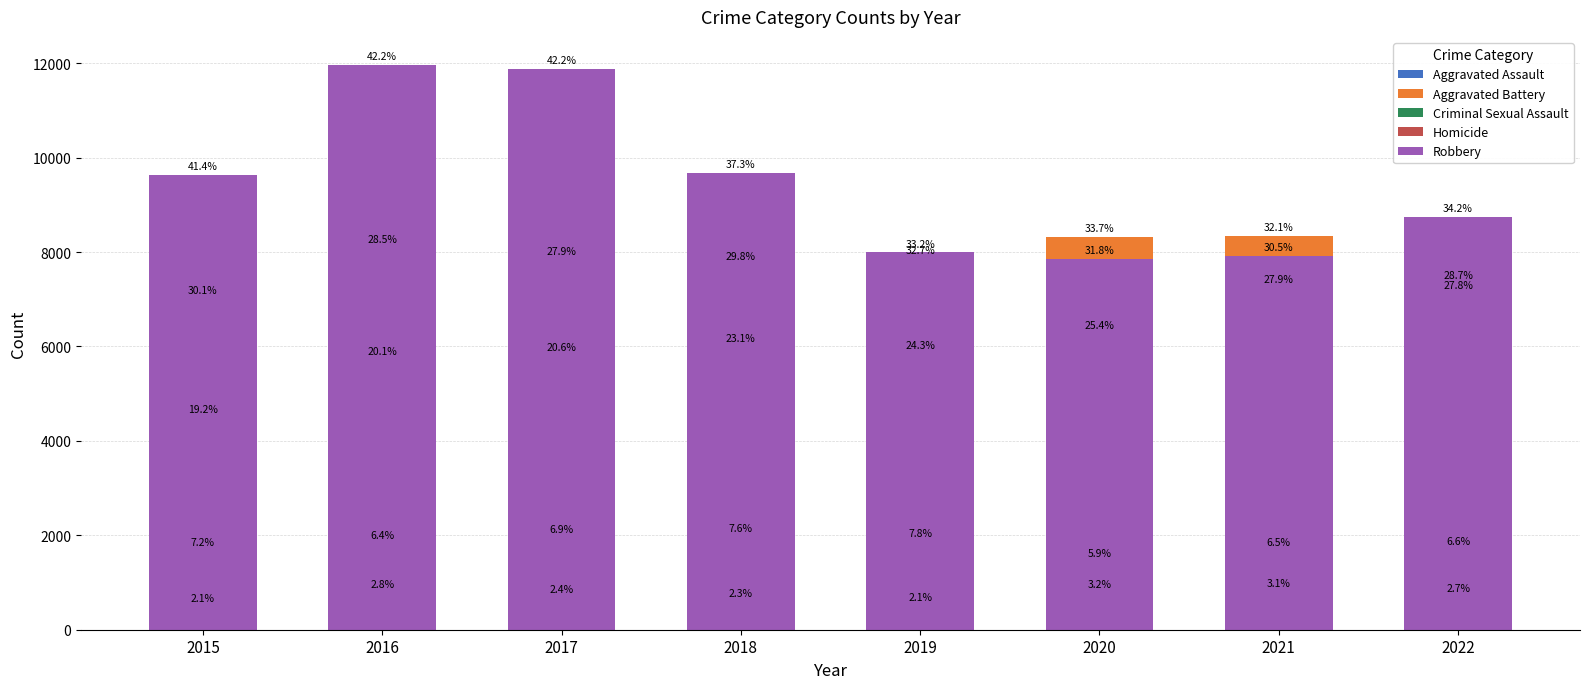

The Robbery series shows 3517 at 2021. True or false?

False